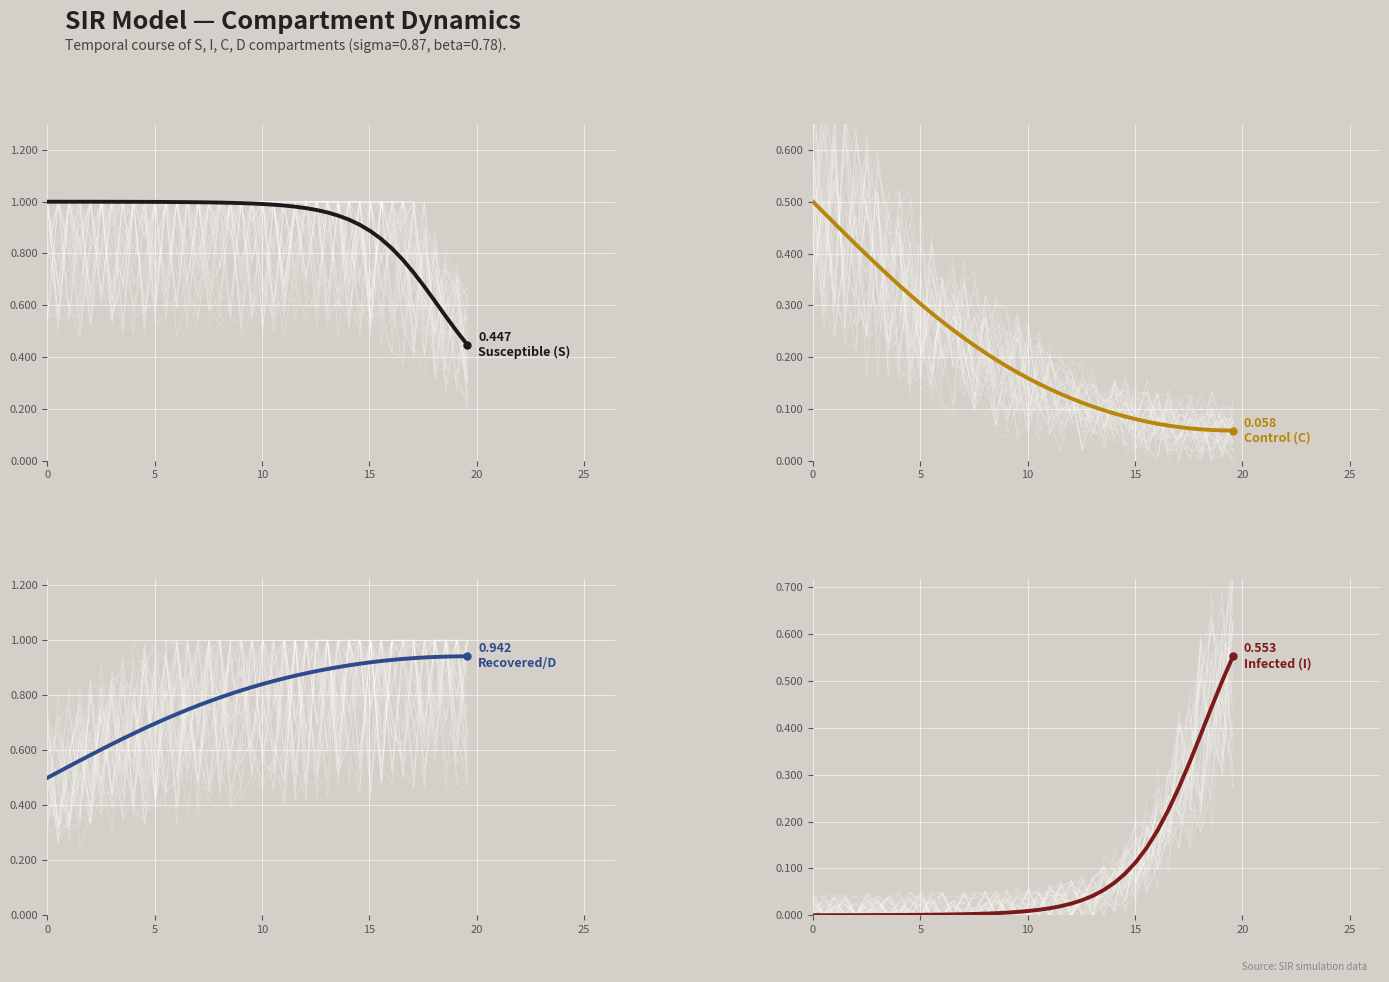

What is the maximum value for Control (C)?

0.5